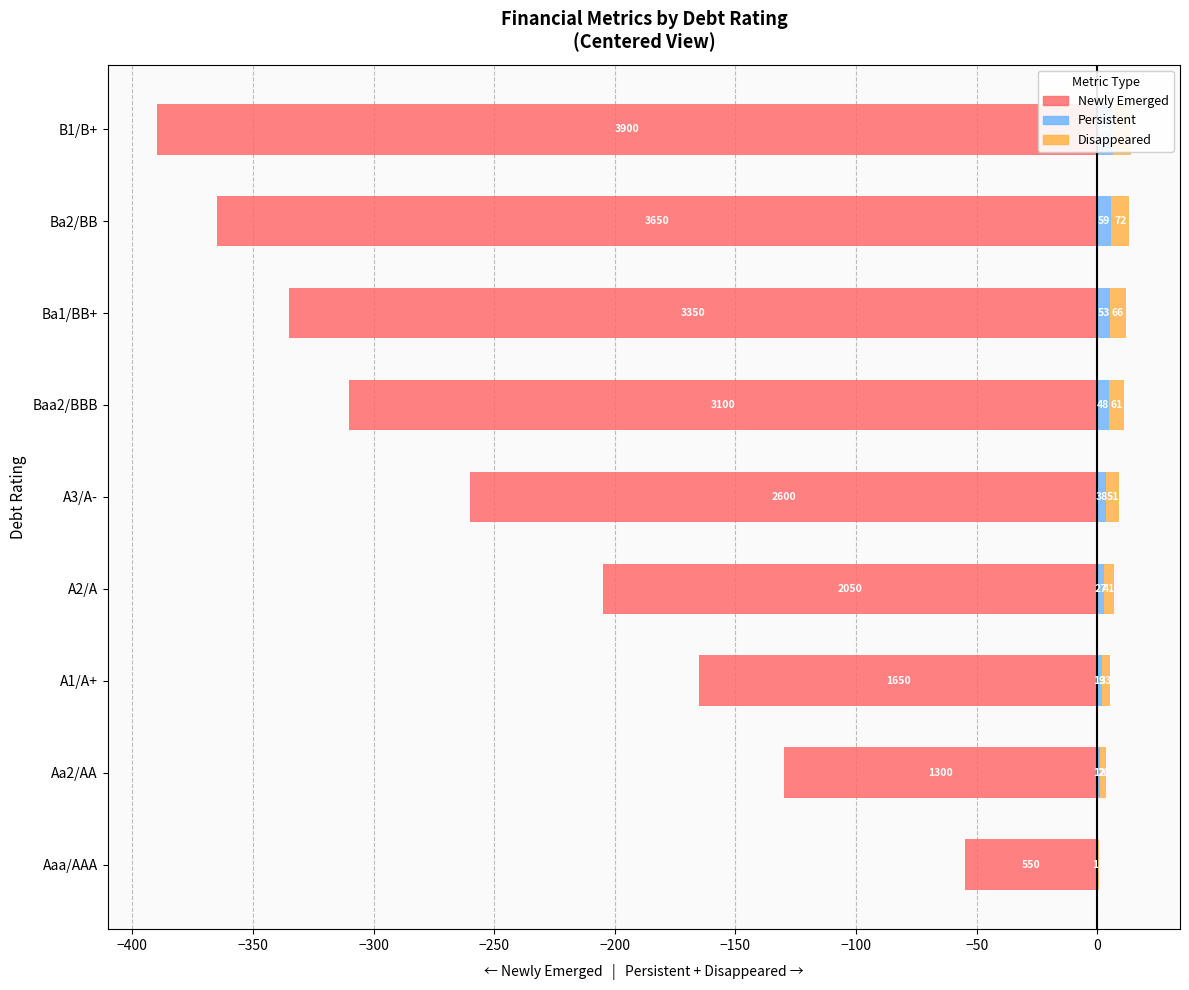

How many groups of bars are there?

9